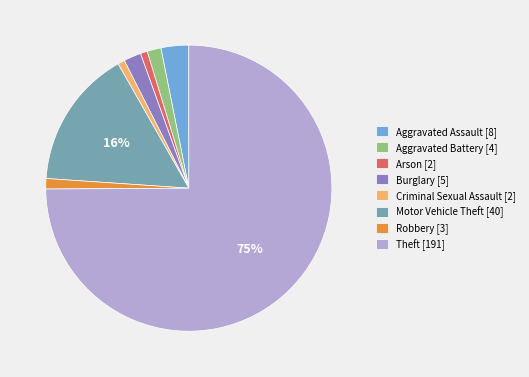

Which has a higher value, Burglary [5] or Robbery [3]?

Burglary [5]